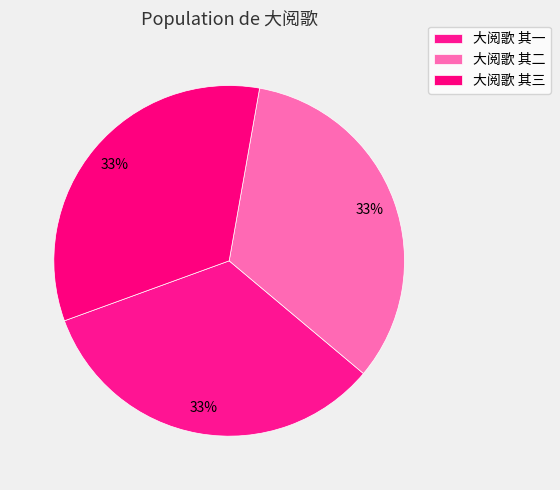

How many segments does this pie chart have?

3